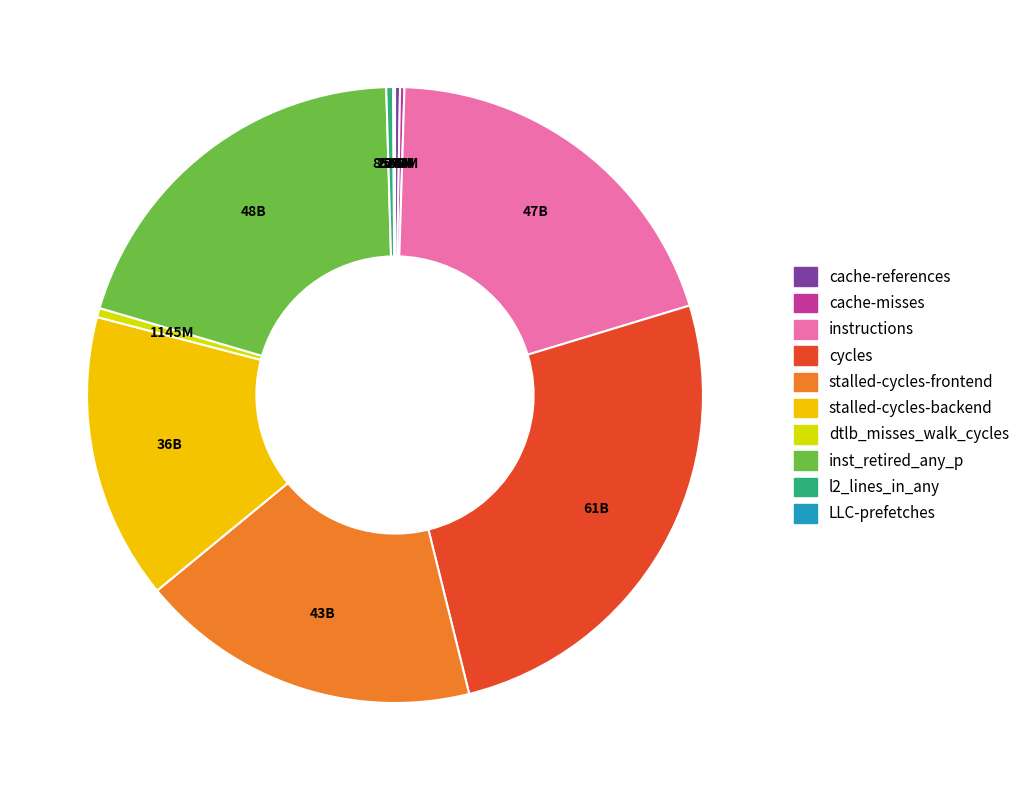

True or false: cycles accounts for 16% of the total.

False